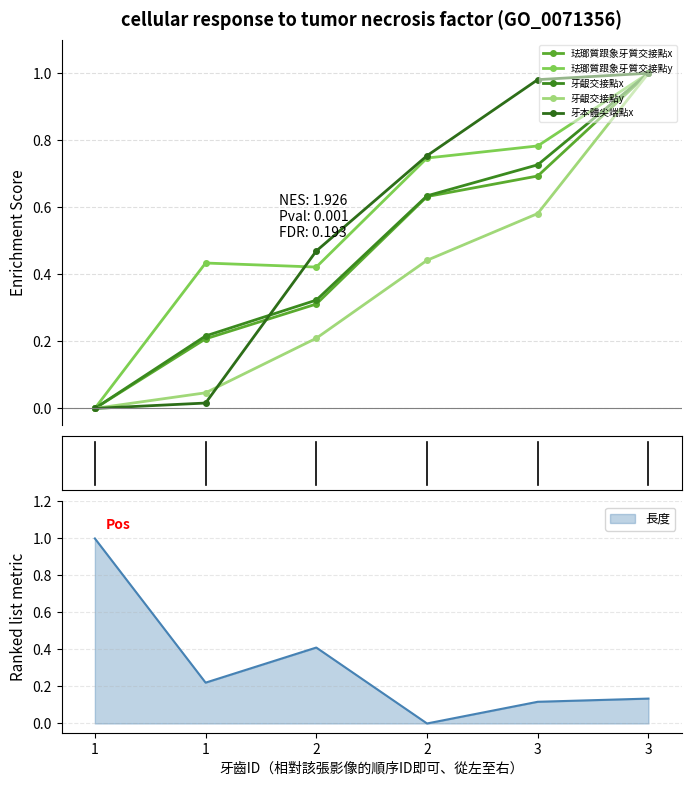

The 珐瑯質跟象牙質交接點y series shows 0.4 at 3. True or false?

False